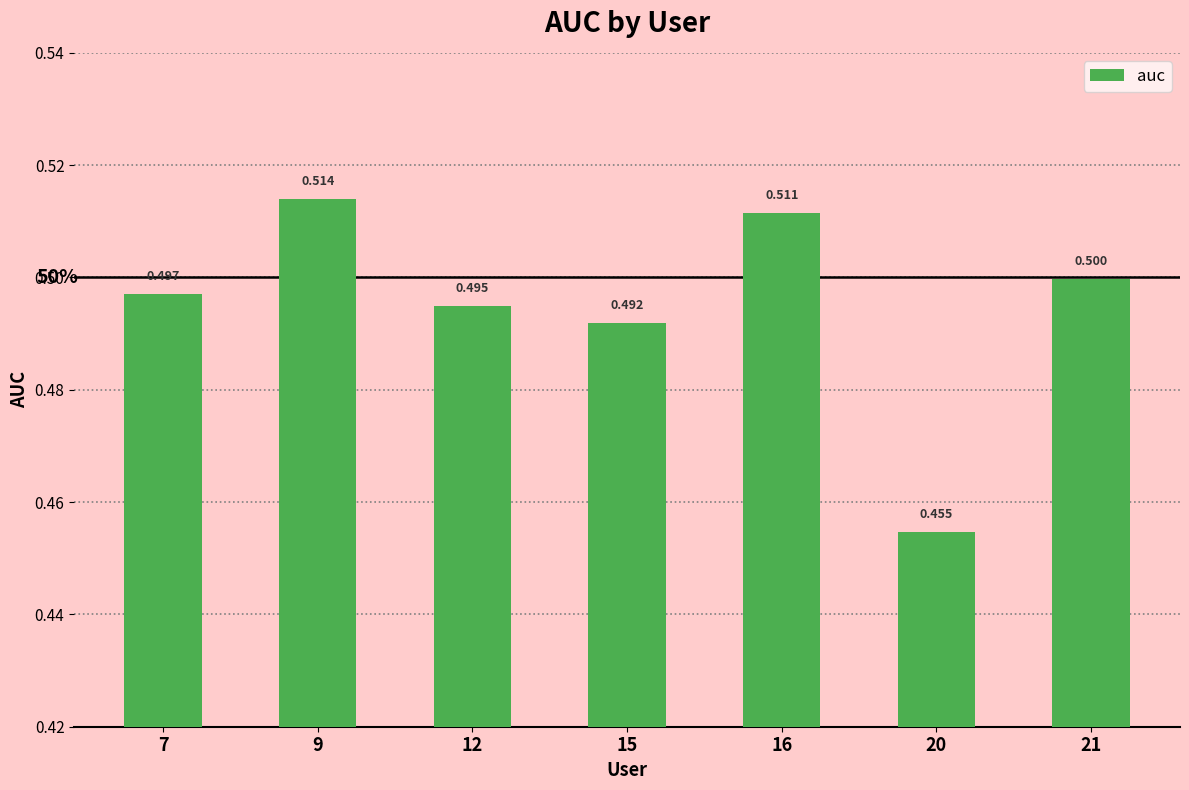

The chart shows a value of 0.3 at 21. True or false?

False